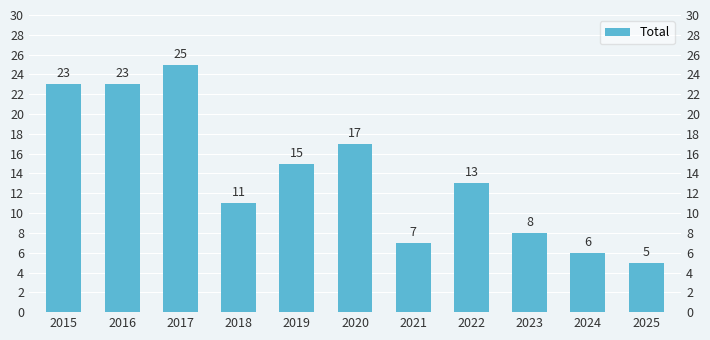

Does the chart contain stacked bars?

No